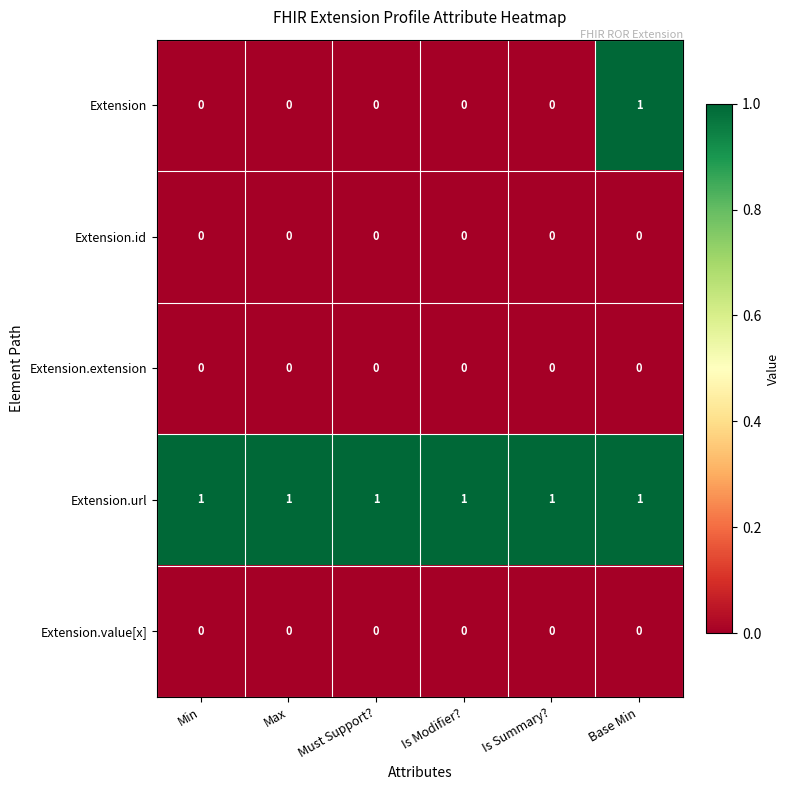

What is the total value across all series at Is Summary??

1